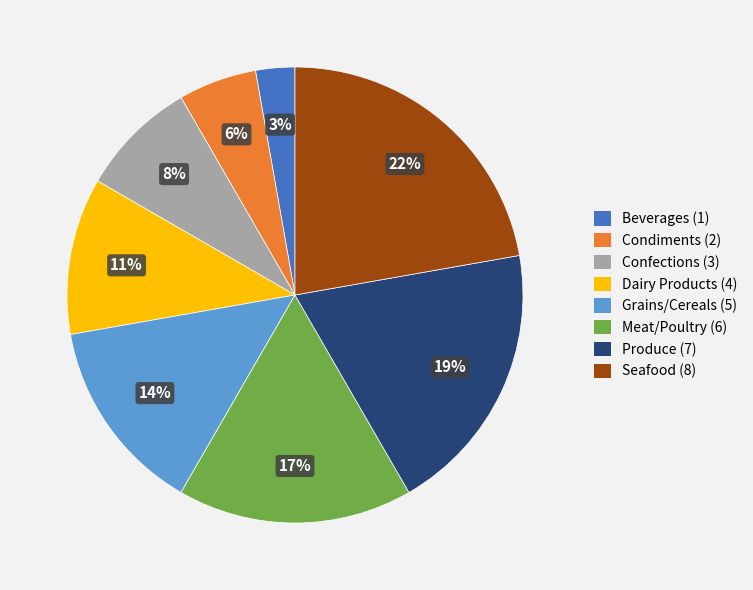

Rank the categories by value from highest to lowest.

Seafood, Produce, Meat/Poultry, Grains/Cereals, Dairy Products, Confections, Condiments, Beverages